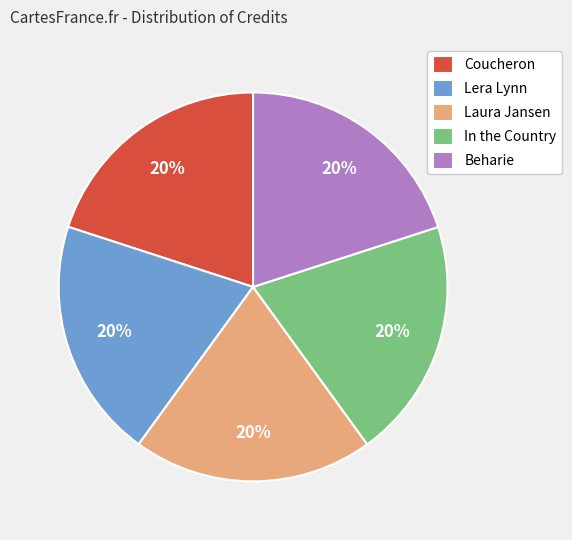

True or false: In the Country accounts for 31% of the total.

False